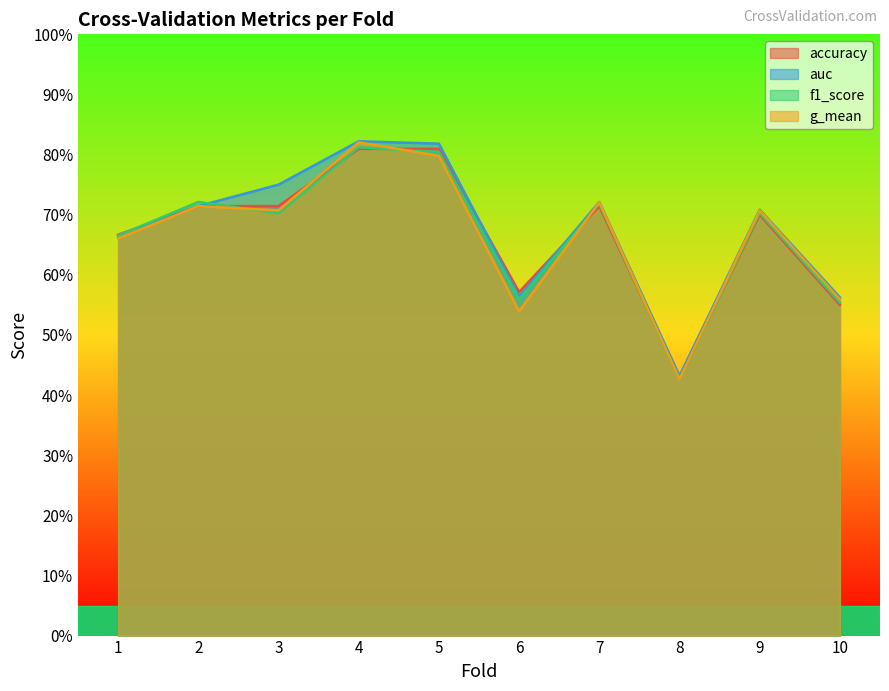

At which category is the sum across all series the highest?

4